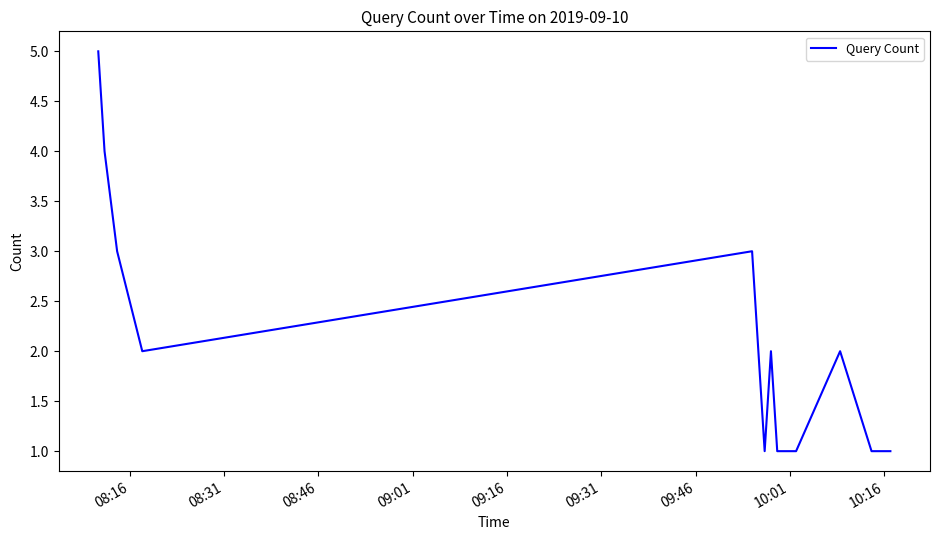

How many interior local peaks (higher than both neighbors) does the data have?

3